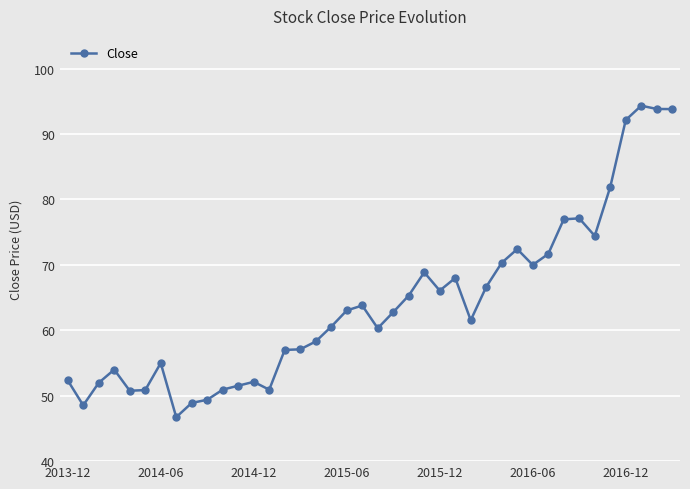

True or false: there are more than 0 points higher than both neighbors.

True